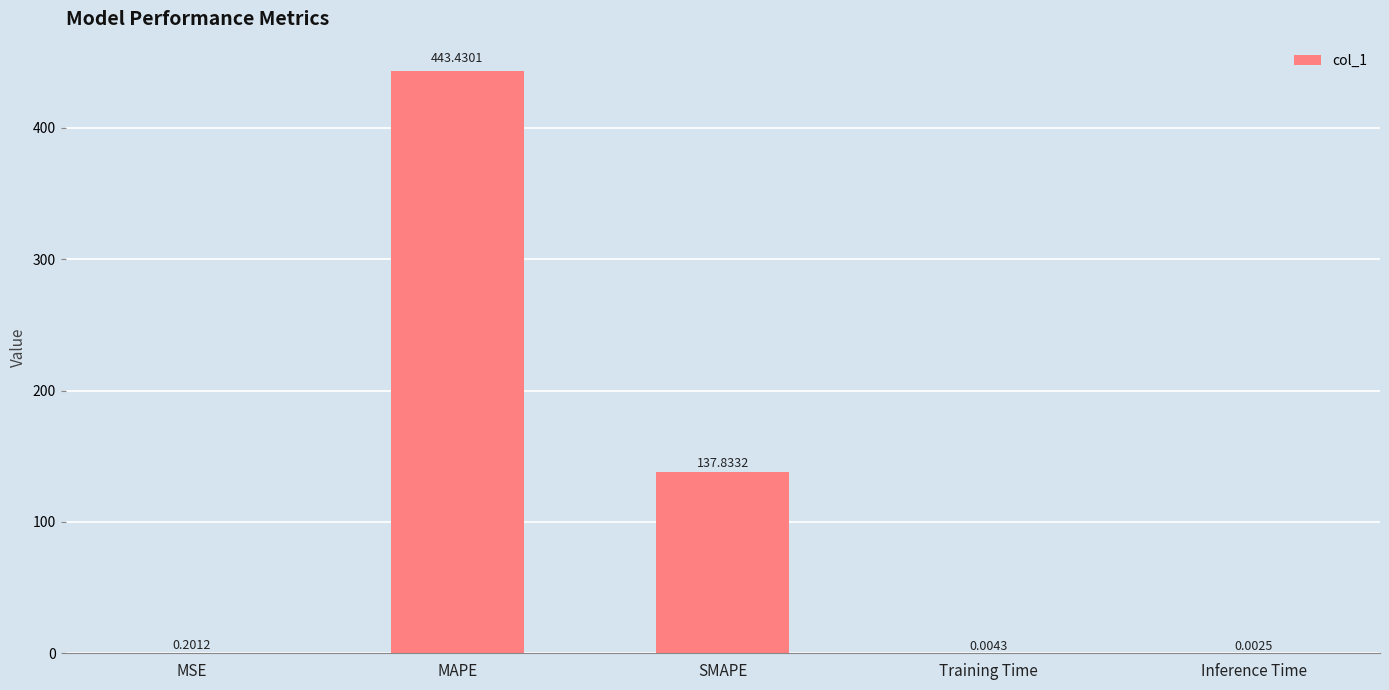

Which has a higher value, MSE or SMAPE?

SMAPE